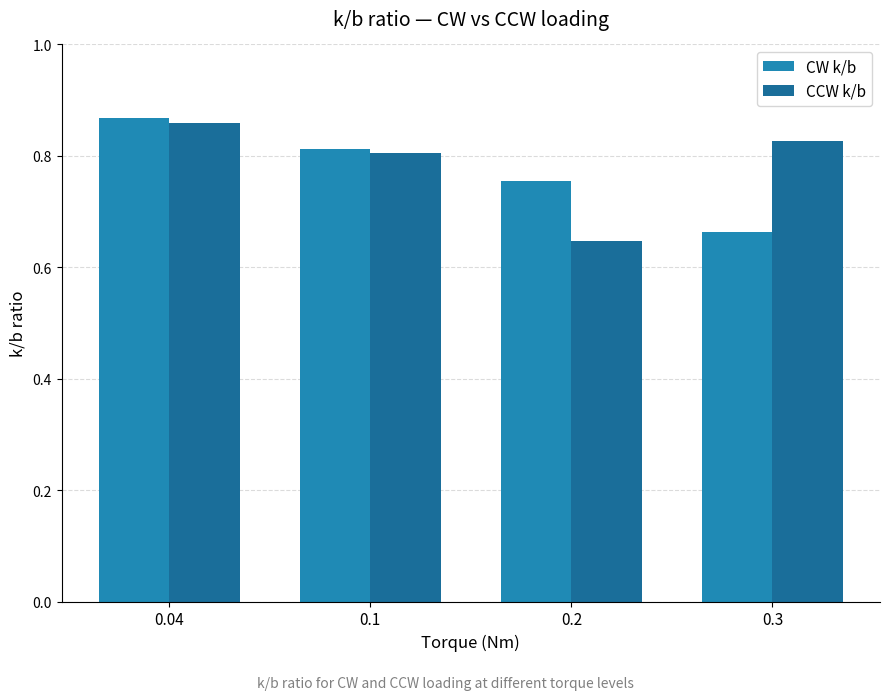

Does the chart contain any negative values?

No